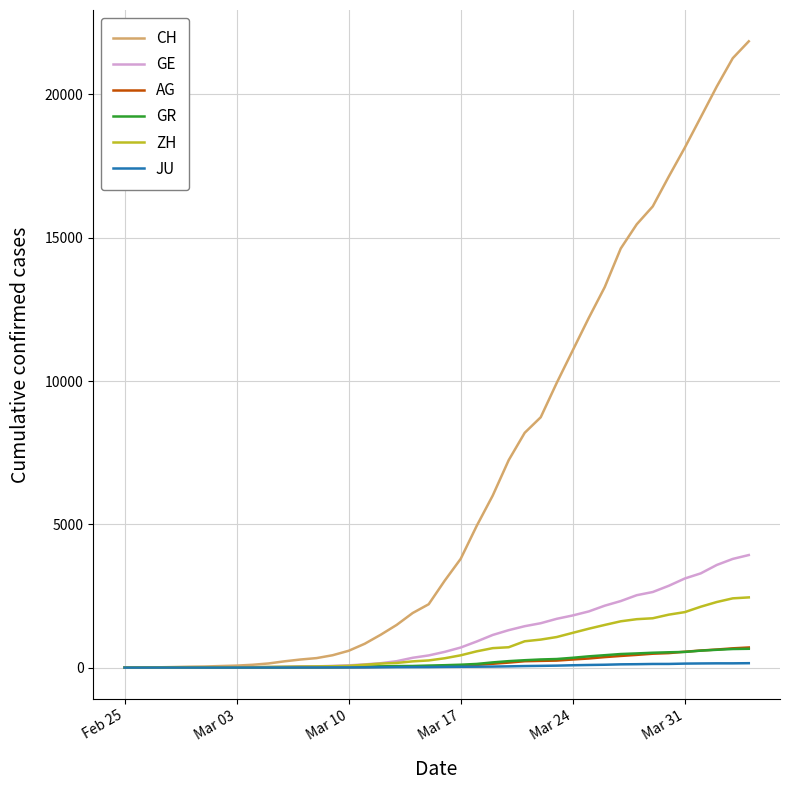

Which series has the largest total across all categories?

CH